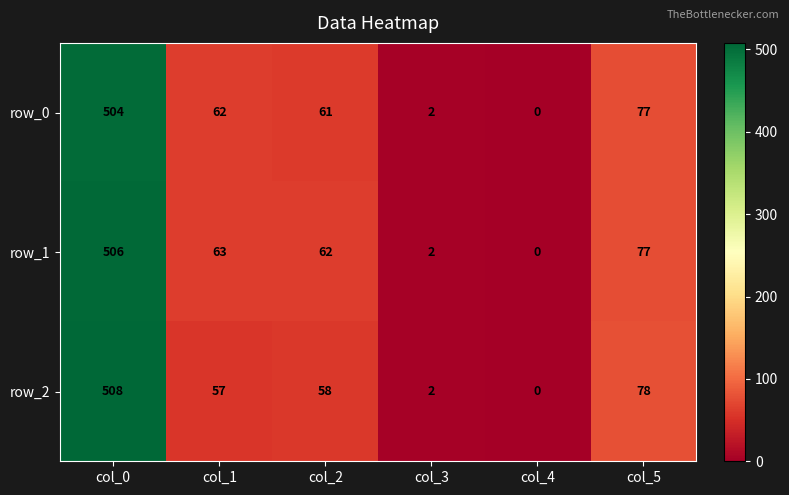

True or false: row_1 has a value of 506 at col_0.

True